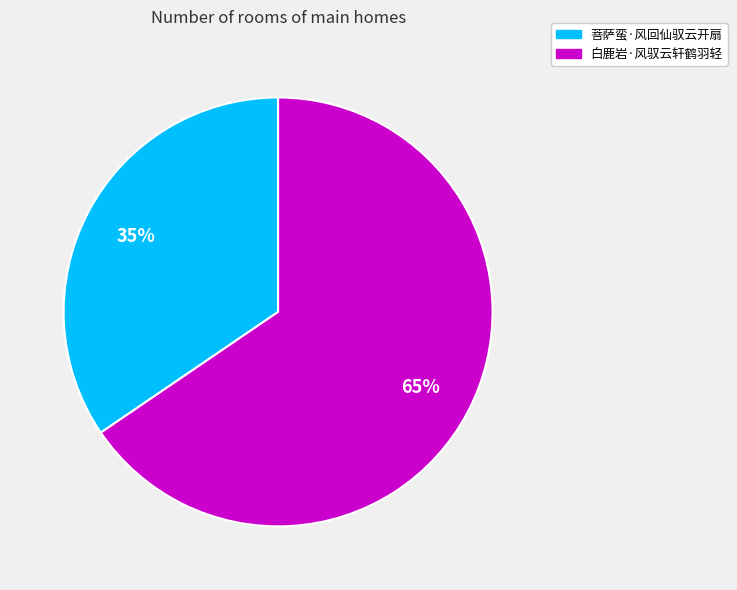

Which category has the smallest portion of the pie?

菩萨蛮·风回仙驭云开扇